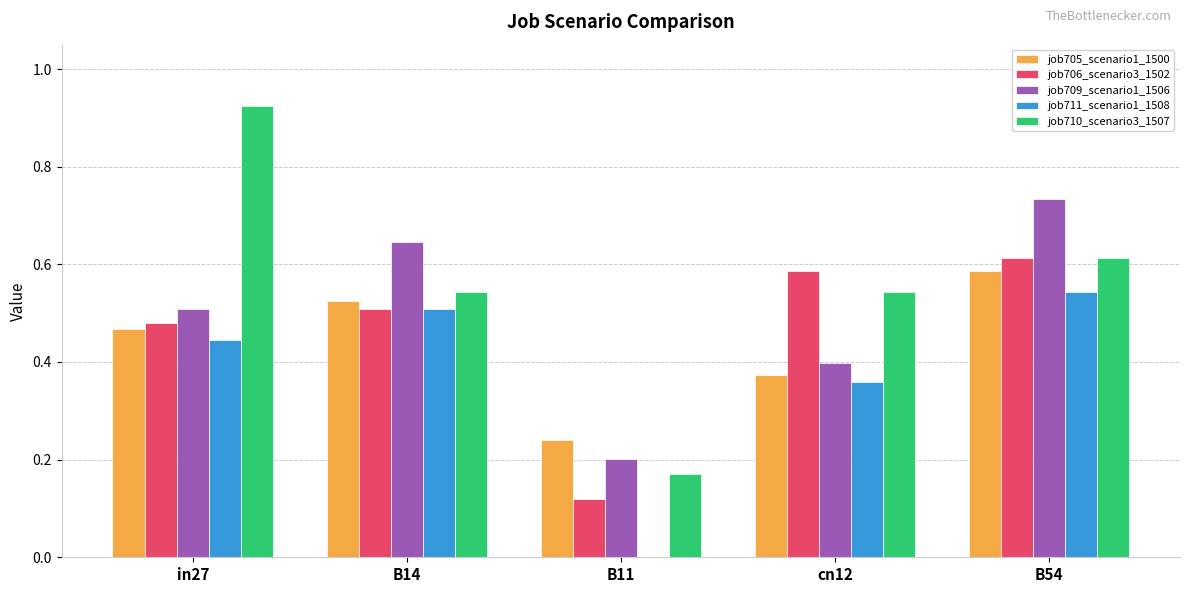

What is the total value across all series at cn12?

2.3